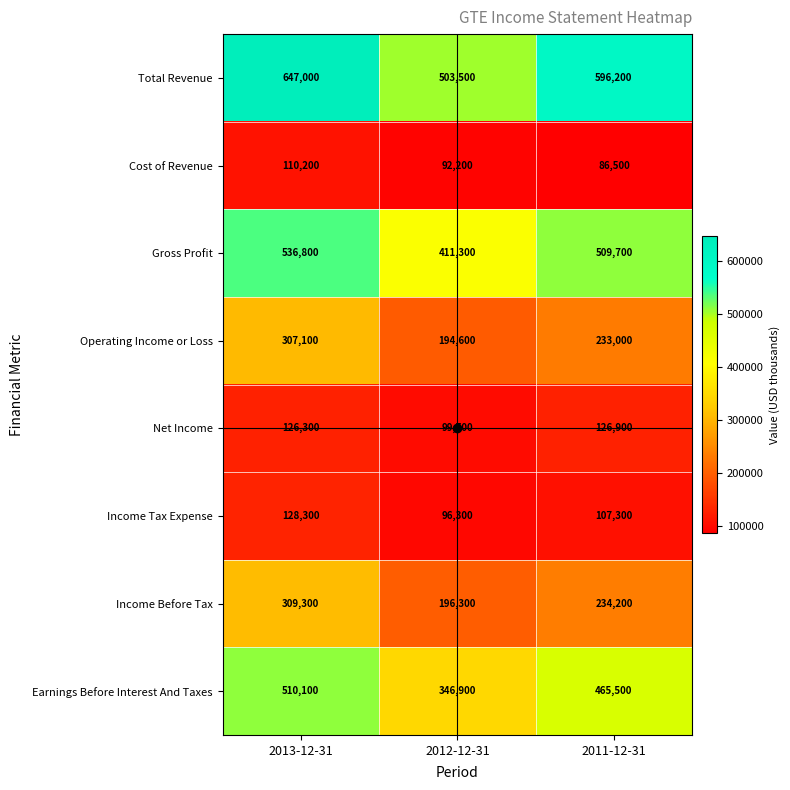

Which series has the largest range (max minus min)?

Earnings Before Interest And Taxes